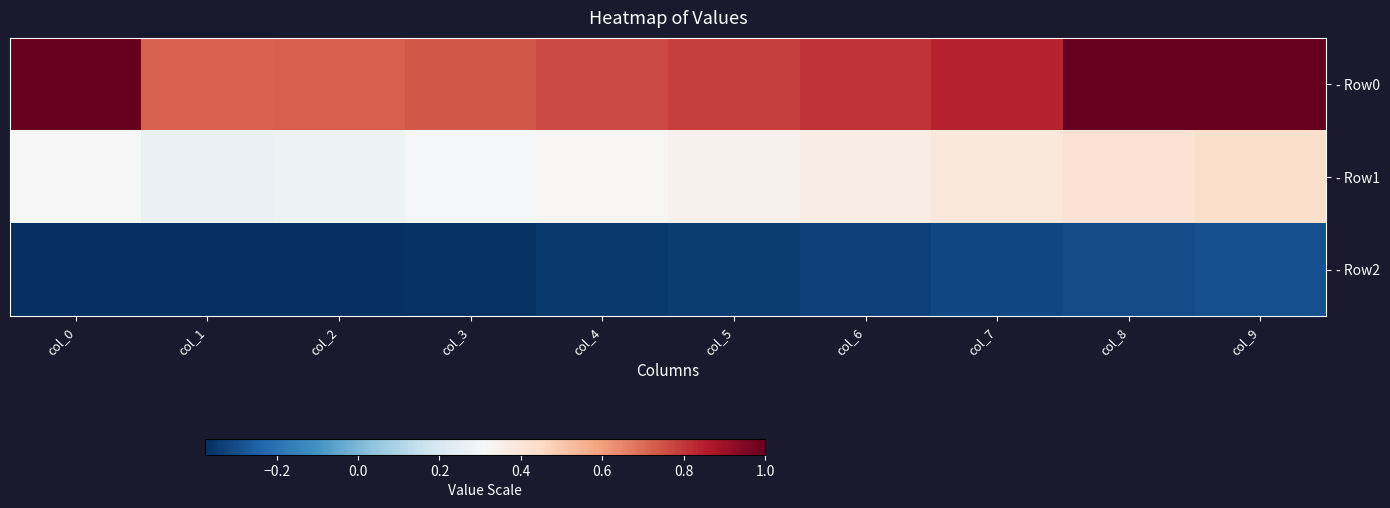

Count the number of data series in this chart.

3